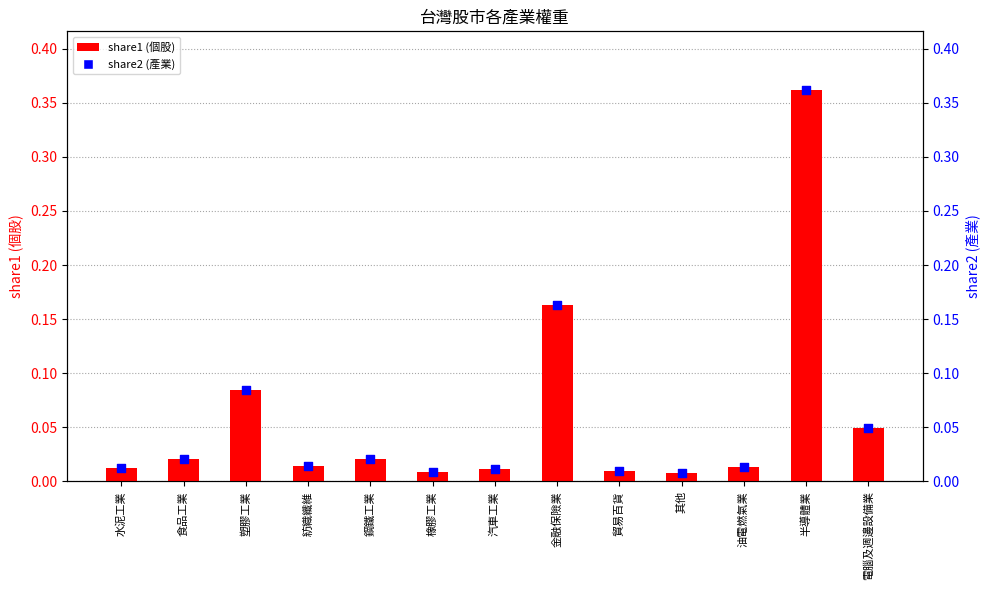

At how many categories does at least one series exceed 0?

13